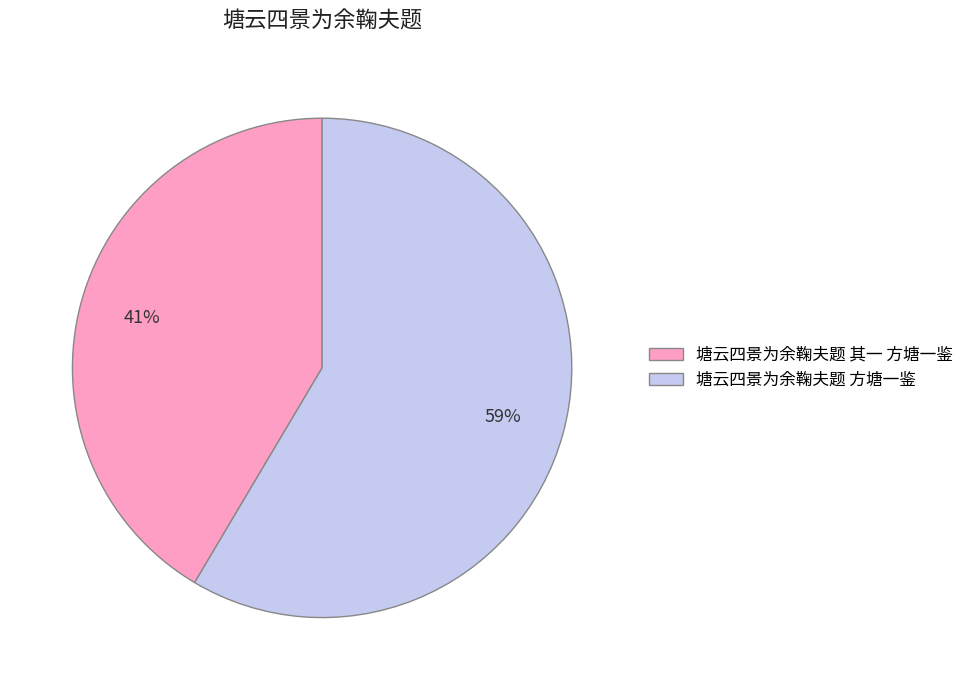

To the nearest percent, what portion does 塘云四景为余鞠夫题 其一 方塘一鉴 represent?

41%